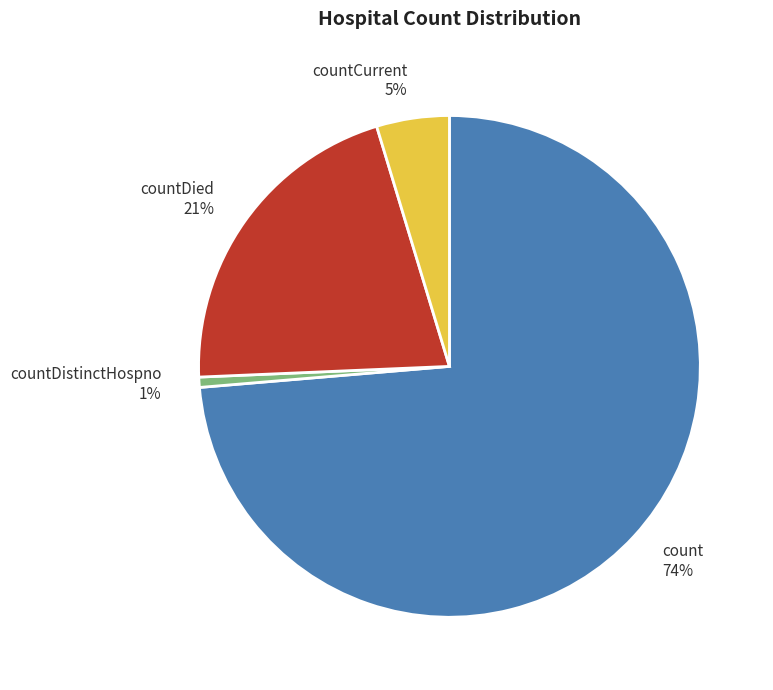

How many slices are in this pie chart?

4